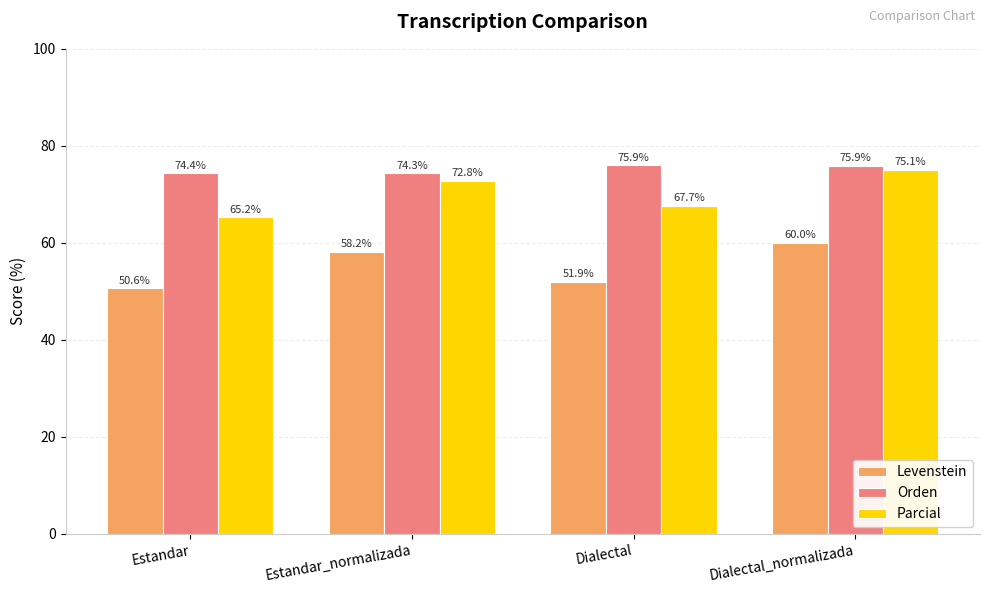

Does the chart contain any negative values?

No